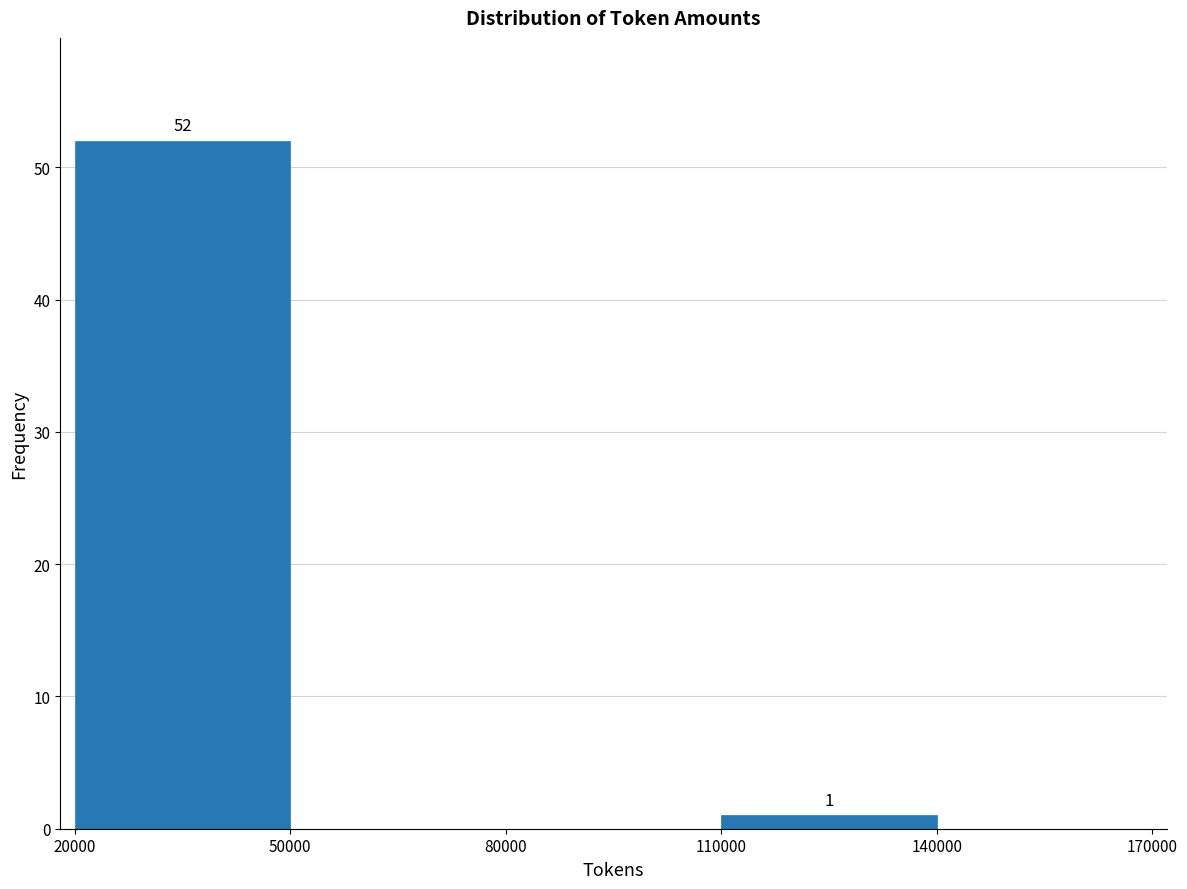

Which range on the x-axis has the tallest bar?

20000 to 50000